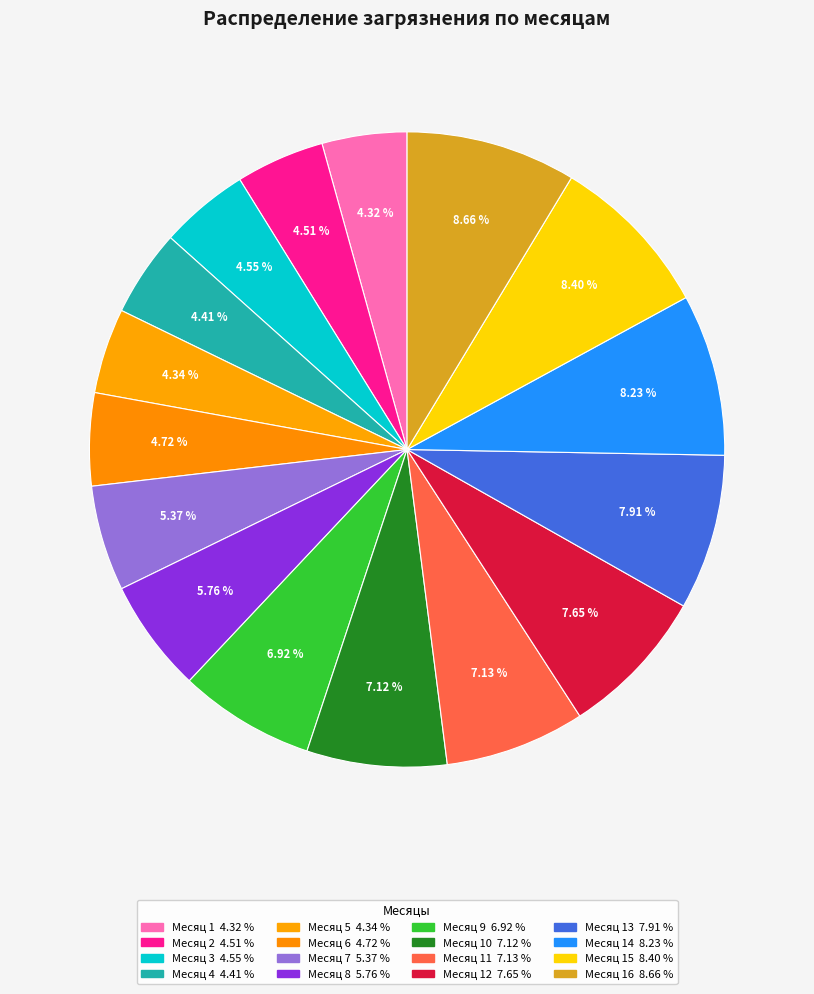

Count the number of slices in the pie.

16